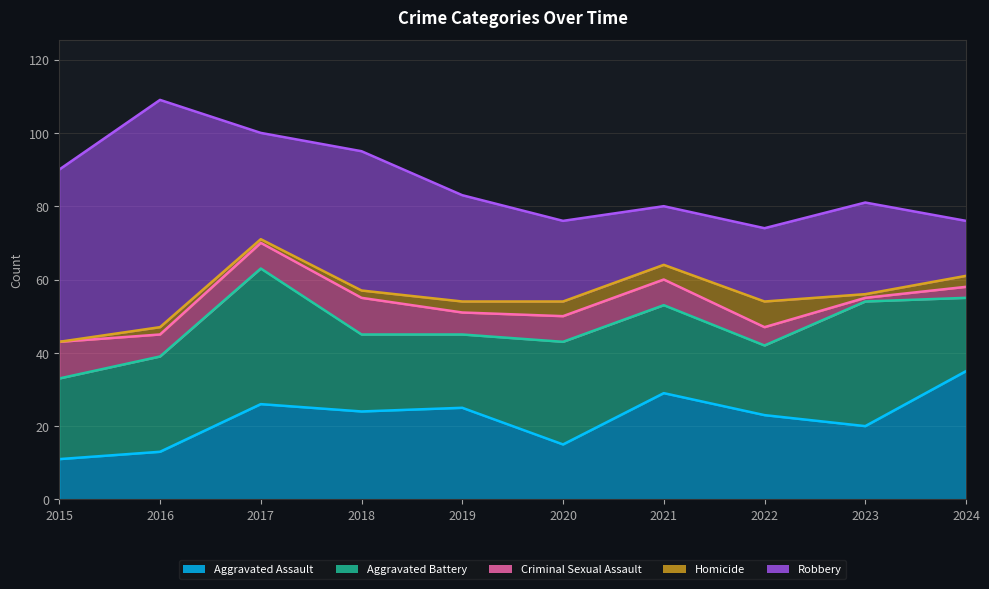

Is the value of Homicide at 2015 greater than the value of Robbery at 2016?

No